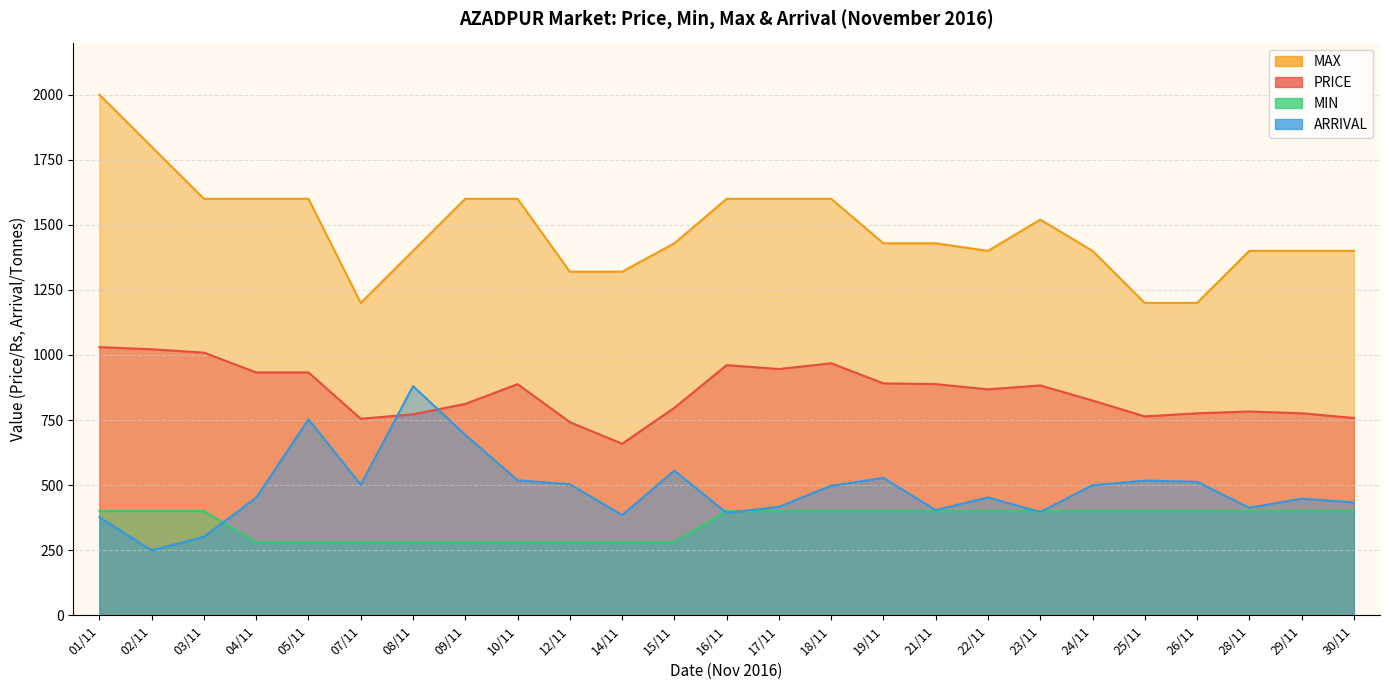

The value of MIN at 12/11 is 497.4. True or false?

False